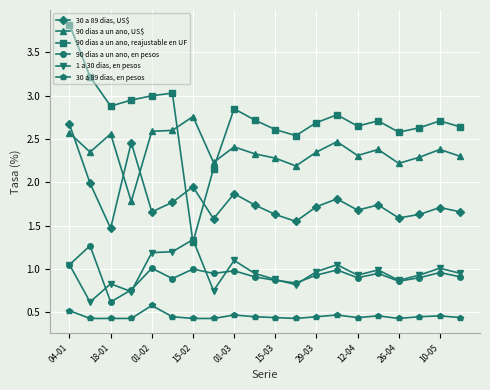

Count the number of categories in the chart.

20